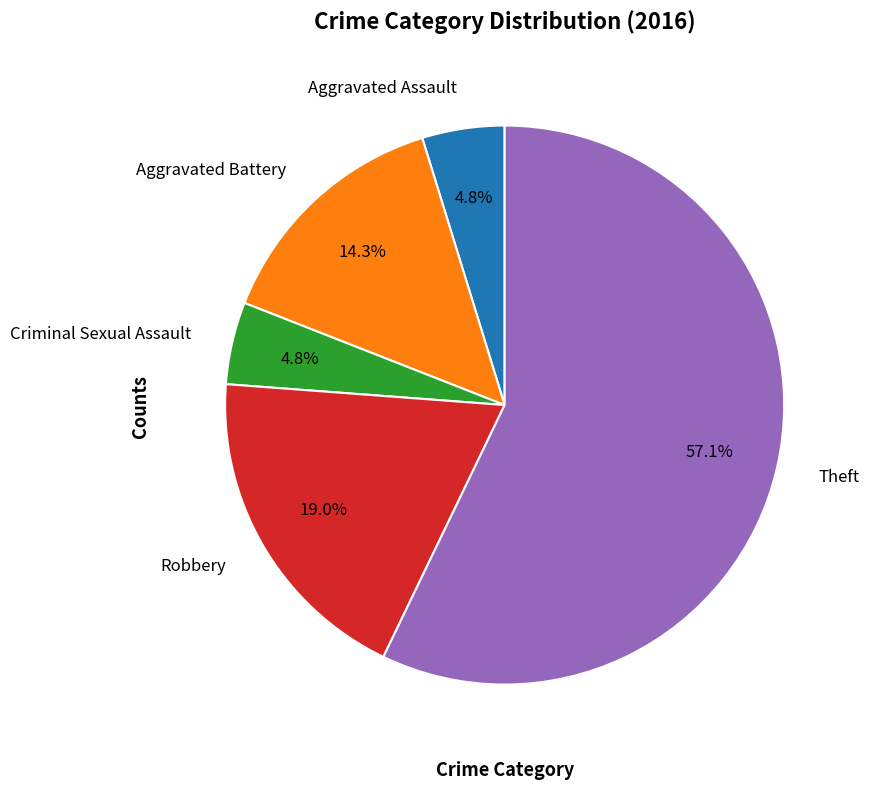

How many segments does this pie chart have?

5